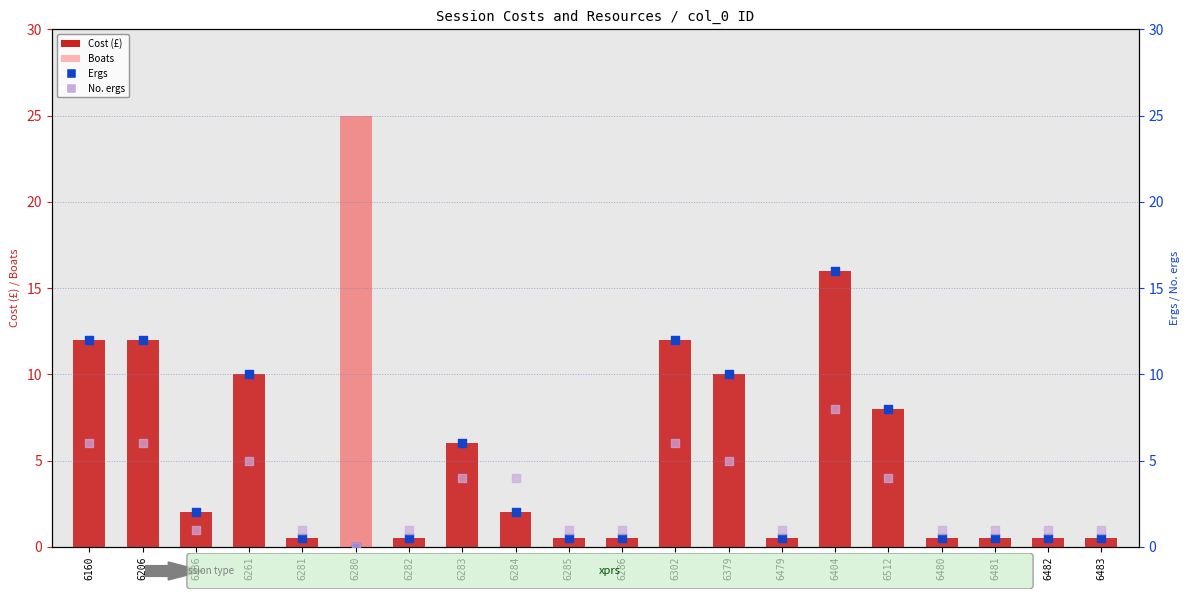

Is the value of Ergs (percentile-like) at 6481 greater than the value of Boats at 6286?

Yes